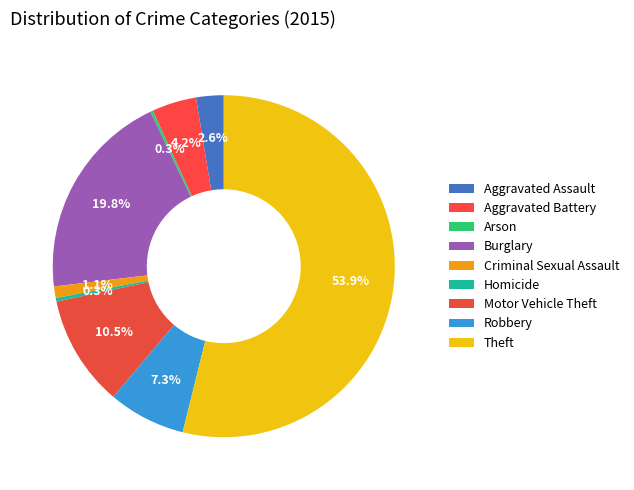

True or false: Aggravated Battery accounts for 1% of the total.

False